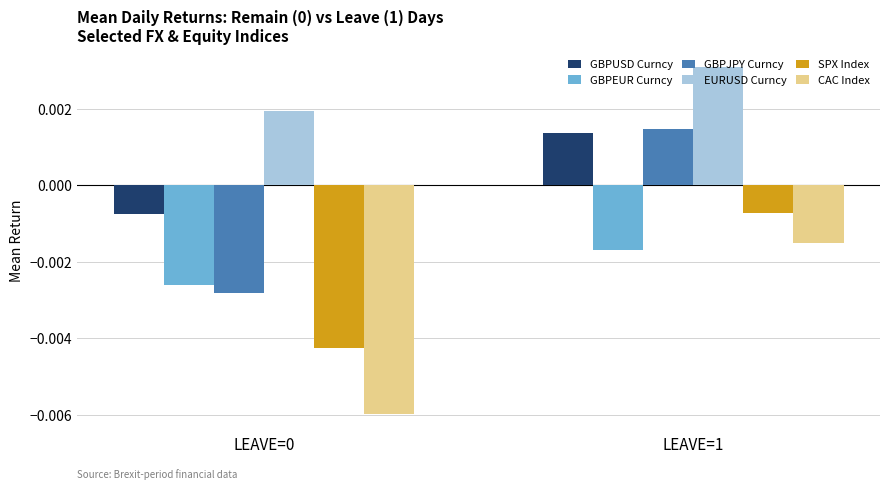

Rank the series by their maximum value, from lowest to highest.

GBPEUR Curncy, CAC Index, SPX Index, GBPUSD Curncy, GBPJPY Curncy, EURUSD Curncy